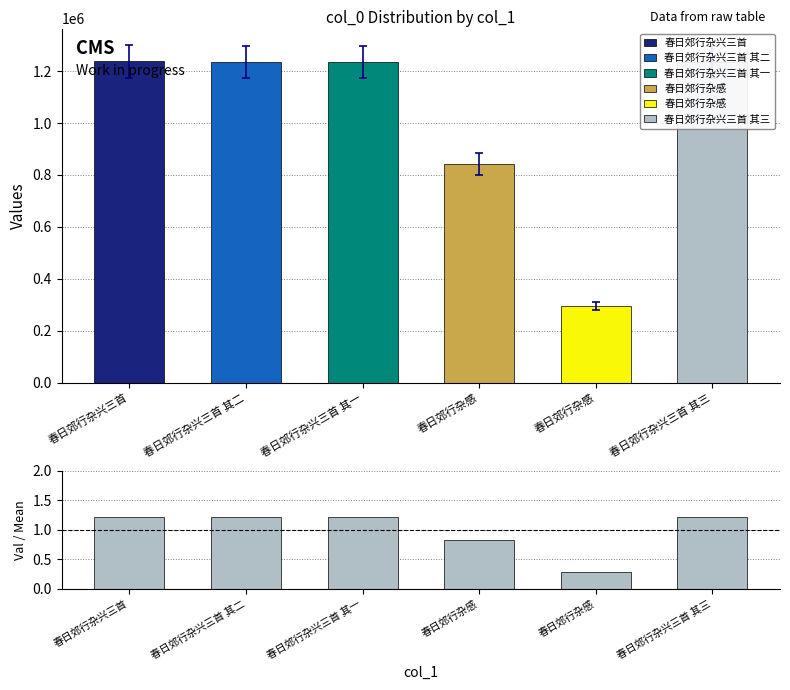

What is the spread (max minus min) of values at 春日郊行杂兴三首 其二?

1233469.8